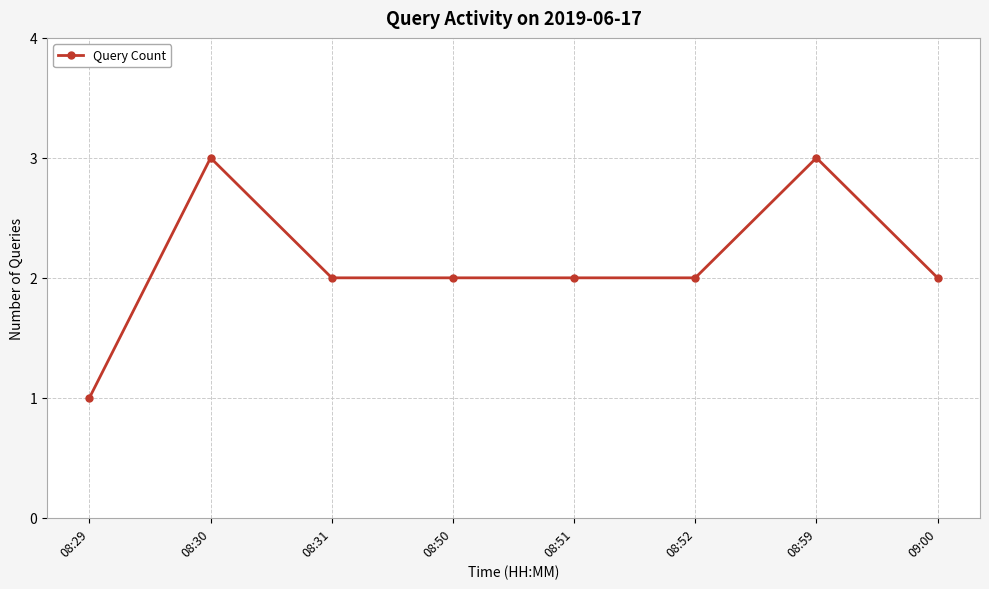

True or false: the data shows 1 at 08:52.

False